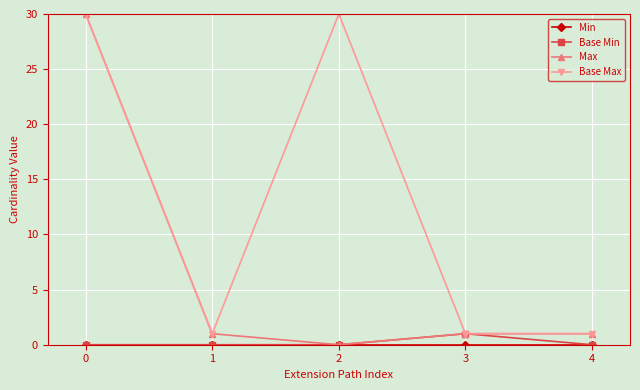

Which series has the largest total across all categories?

Base Max